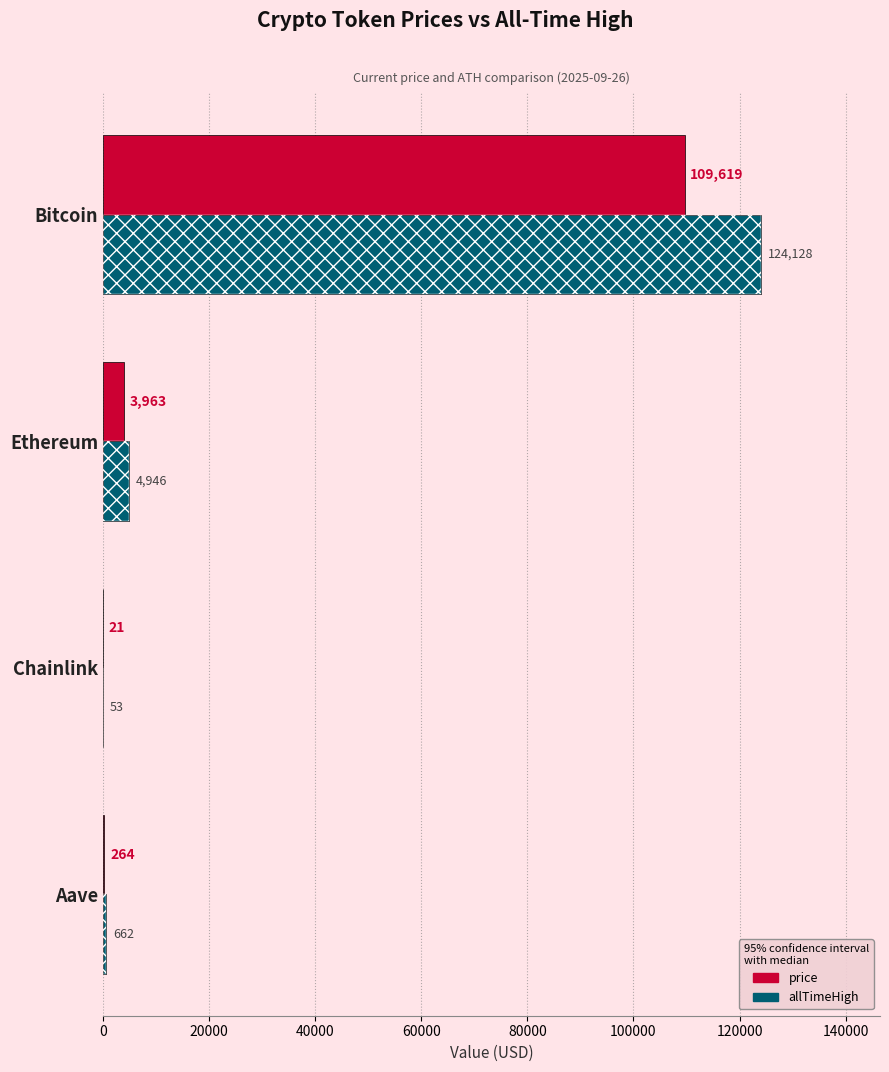

How many categories are shown in the chart?

4